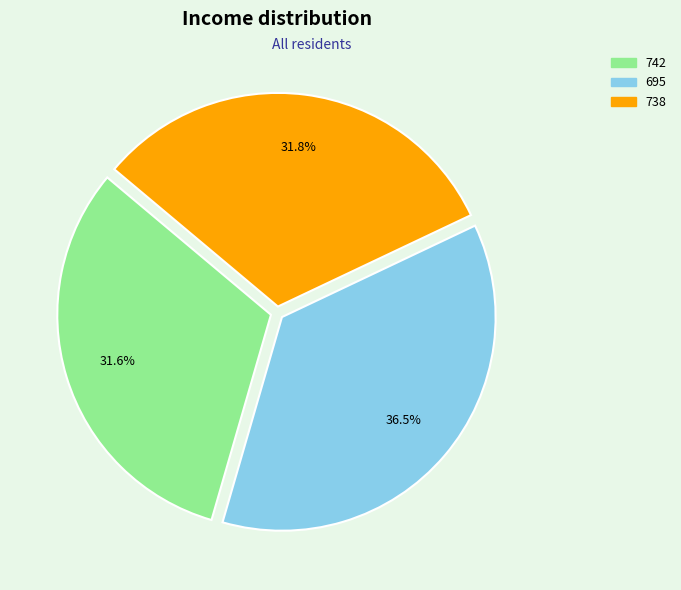

Approximately how many times larger is the value at 742 compared to 738?

1.0